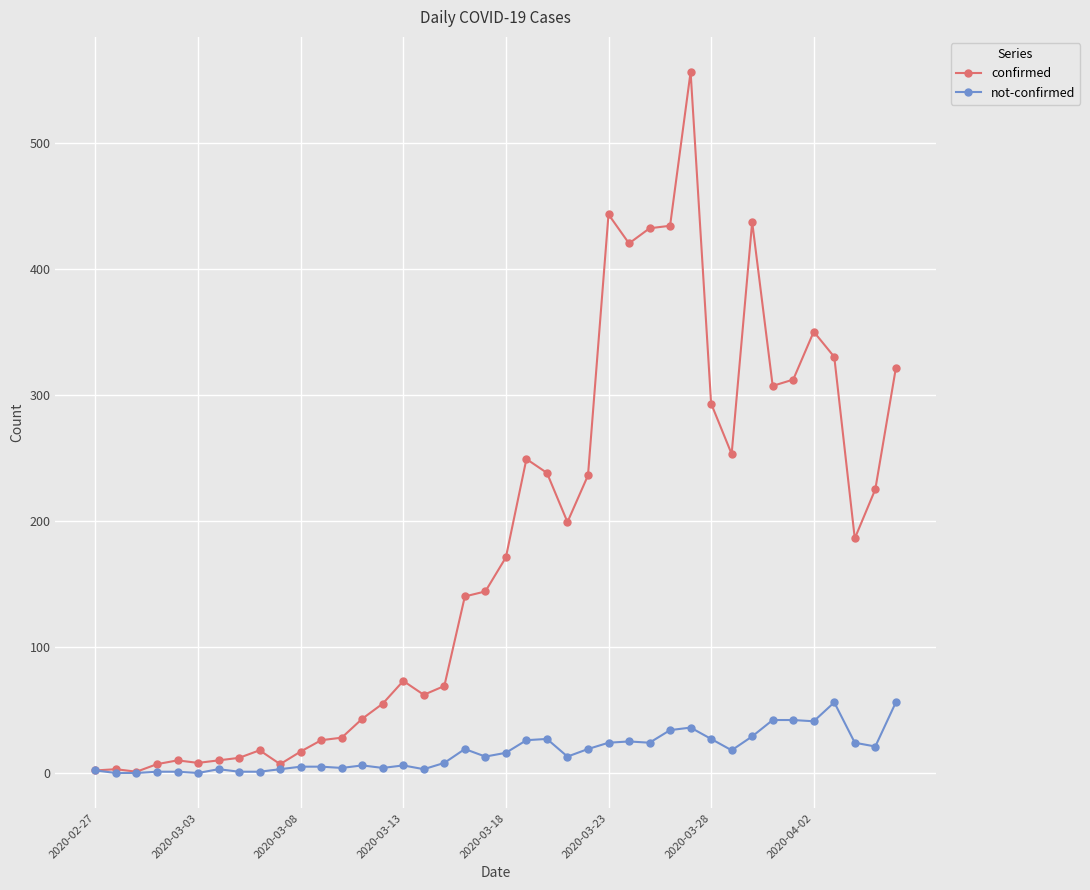

Which series has the largest range (max minus min)?

confirmed